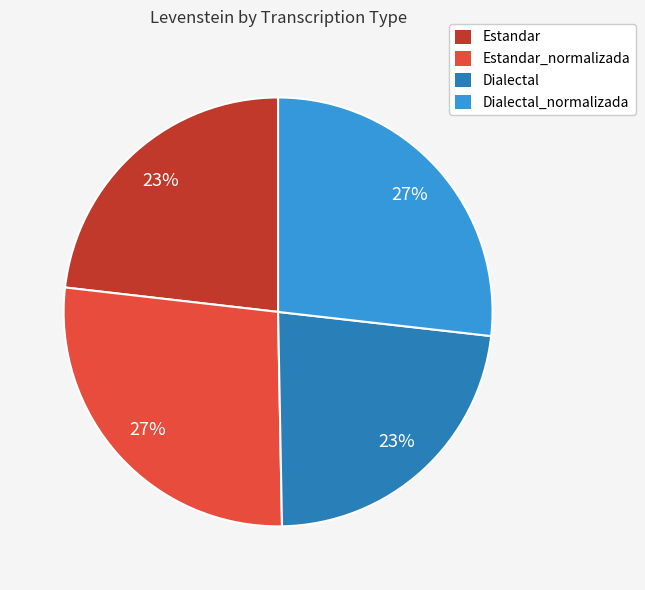

To the nearest percent, what is the combined percentage of Estandar_normalizada and Estandar?

50%